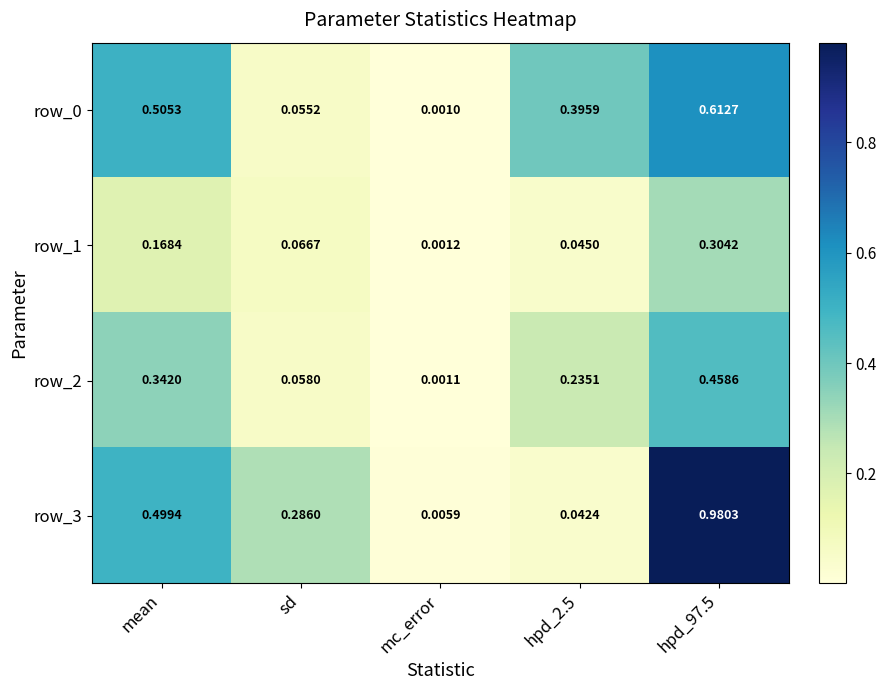

At which label is row_0 closest to 0?

mc_error